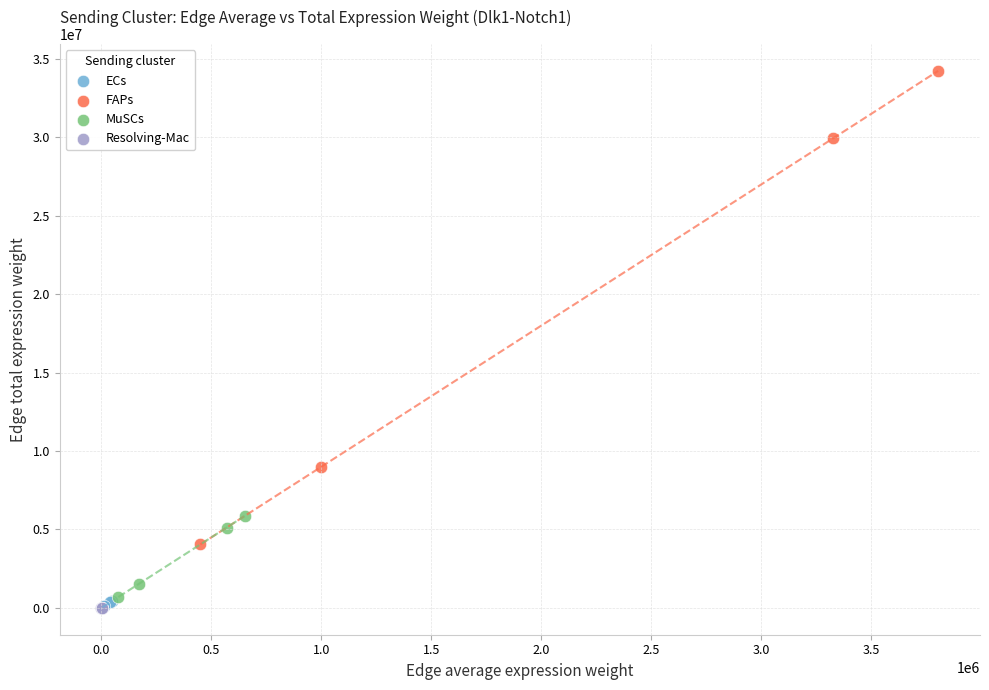

Which series reaches the maximum Y coordinate?

FAPs